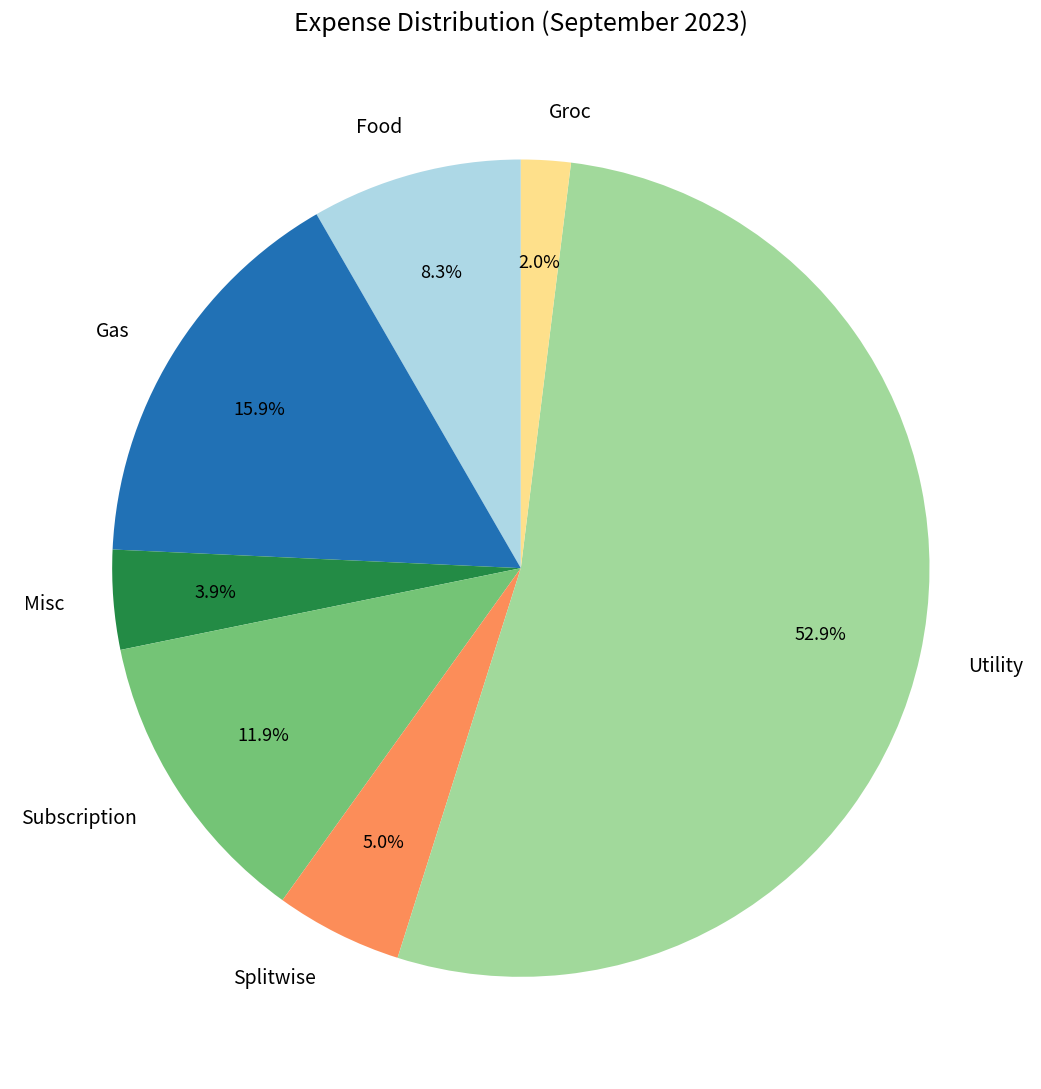

True or false: Groc accounts for 14% of the total.

False